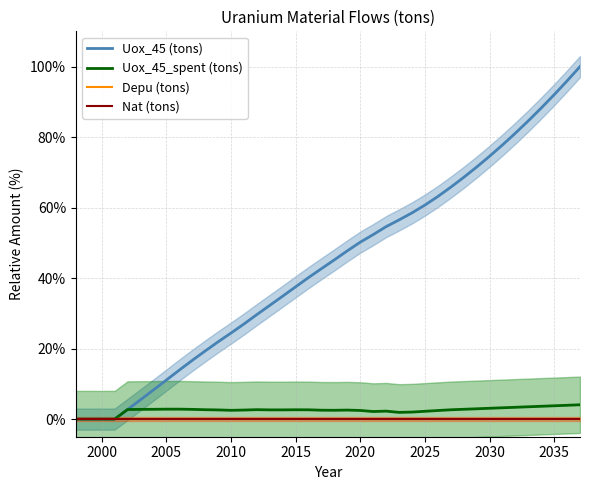

Rank the series by their maximum value, from highest to lowest.

Uox_45 (tons), Uox_45_spent (tons), Depu (tons), Nat (tons)